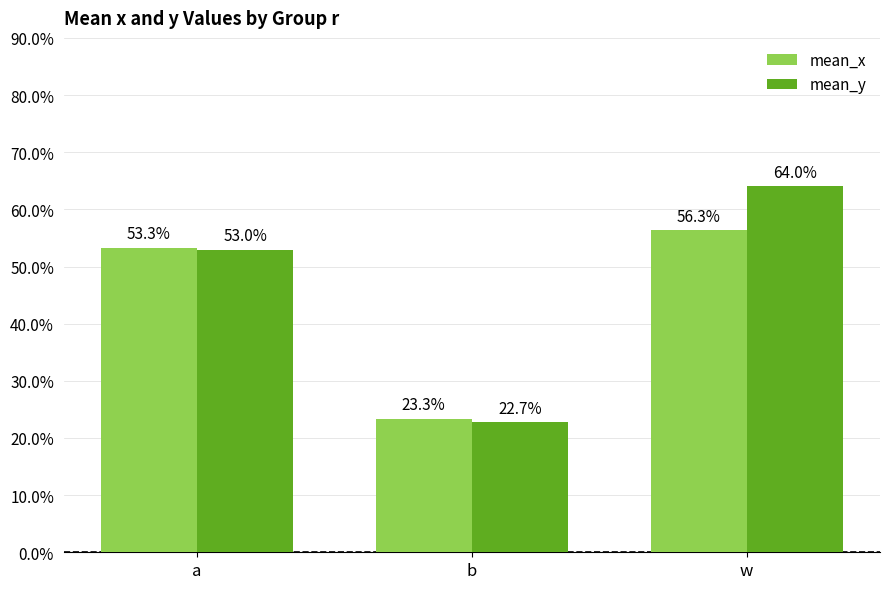

Rank the series by their average value, from lowest to highest.

mean_x, mean_y